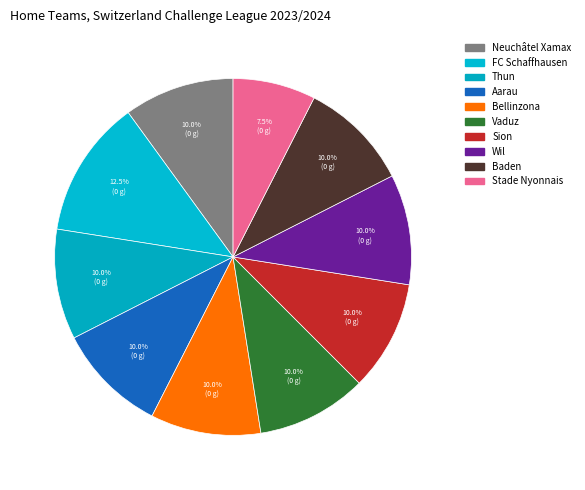

How many slices are in this pie chart?

10